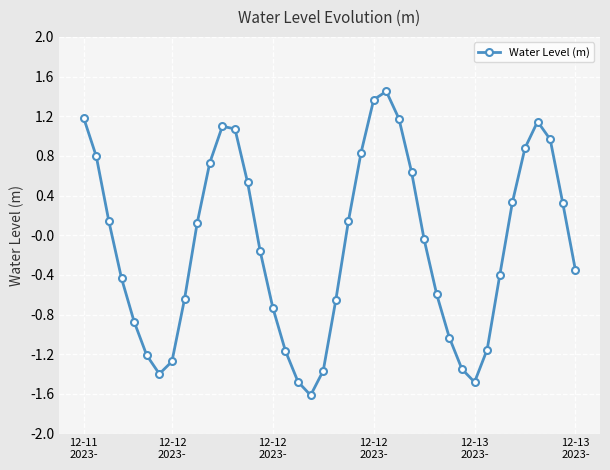

How many points are higher than both their immediate neighbors (excluding endpoints)?

3